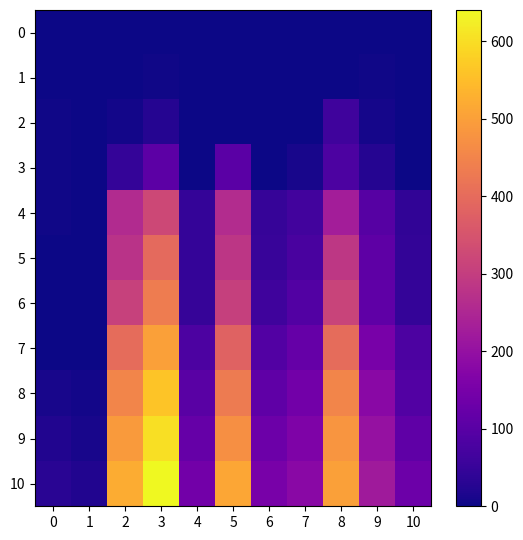

Rank the series at 0 from lowest to highest value.

0, 5, 6, 7, 1, 2, 3, 4, 8, 9, 10